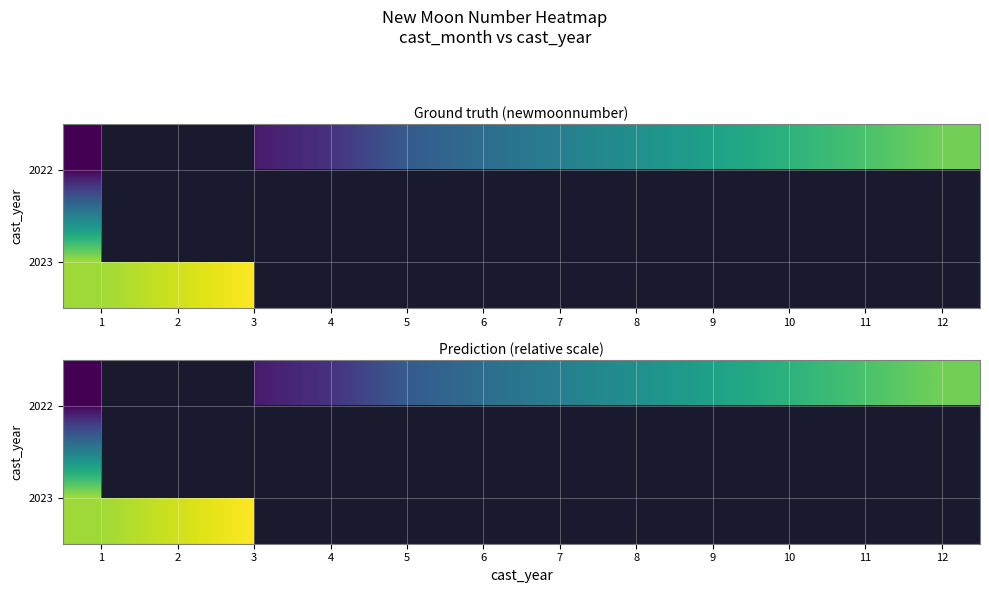

What is the highest value of the 2023 series?

14.0